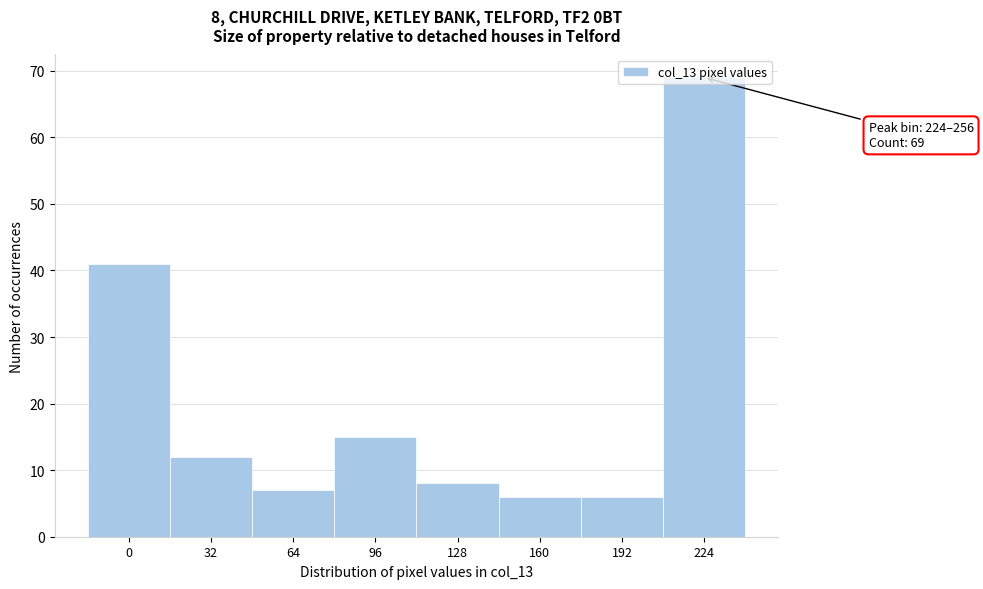

True or false: the data shows 69 at 224.

True